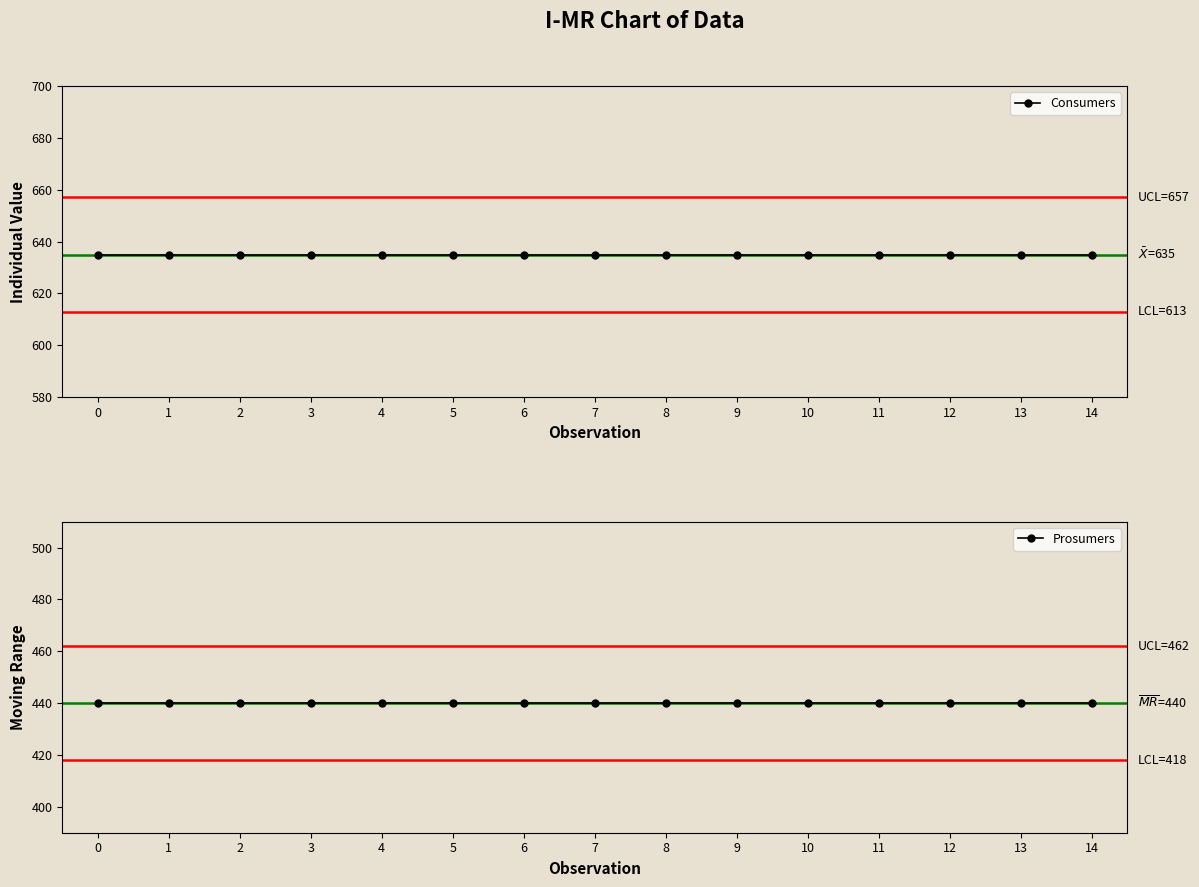

The Consumers series shows 635 at 7. True or false?

True